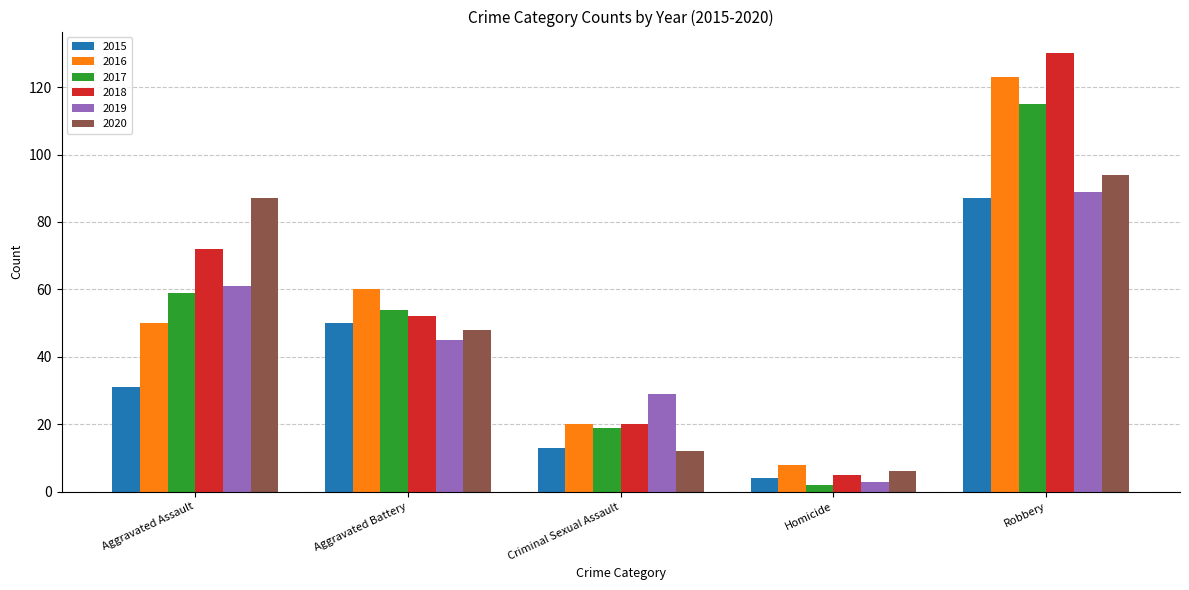

Reading right to left, list all the values displayed in this chart.

2015: Robbery=87	Homicide=4	Criminal Sexual Assault=13	Aggravated Battery=50	Aggravated Assault=31
2016: Robbery=123	Homicide=8	Criminal Sexual Assault=20	Aggravated Battery=60	Aggravated Assault=50
2017: Robbery=115	Homicide=2	Criminal Sexual Assault=19	Aggravated Battery=54	Aggravated Assault=59
2018: Robbery=130	Homicide=5	Criminal Sexual Assault=20	Aggravated Battery=52	Aggravated Assault=72
2019: Robbery=89	Homicide=3	Criminal Sexual Assault=29	Aggravated Battery=45	Aggravated Assault=61
2020: Robbery=94	Homicide=6	Criminal Sexual Assault=12	Aggravated Battery=48	Aggravated Assault=87